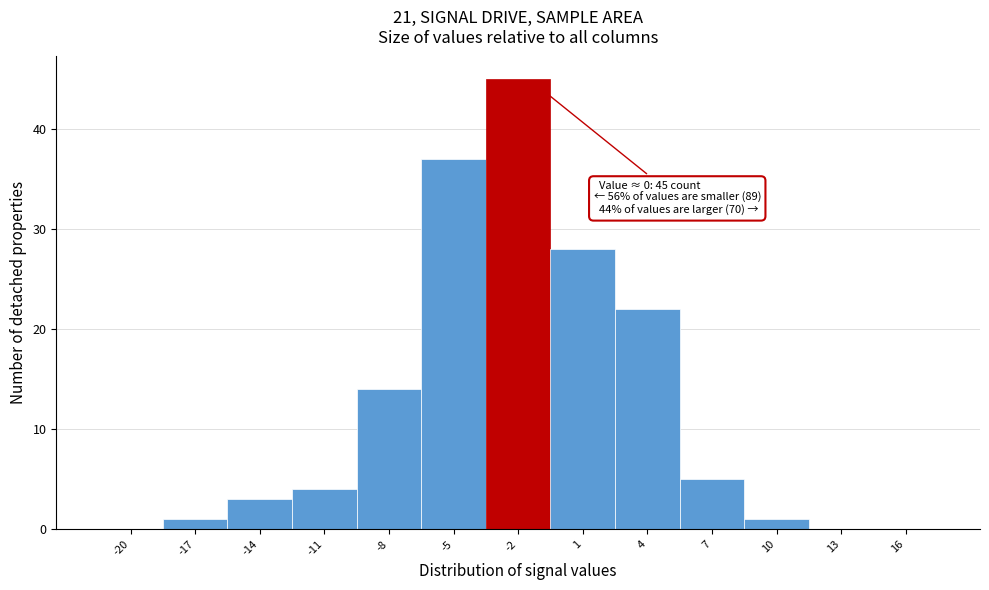

Reading left to right, extract all data points from this chart.

-20=0	-17=1	-14=3	-11=4	-8=14	-5=37	-2=45	1=28	4=22	7=5	10=1	13=0	16=0